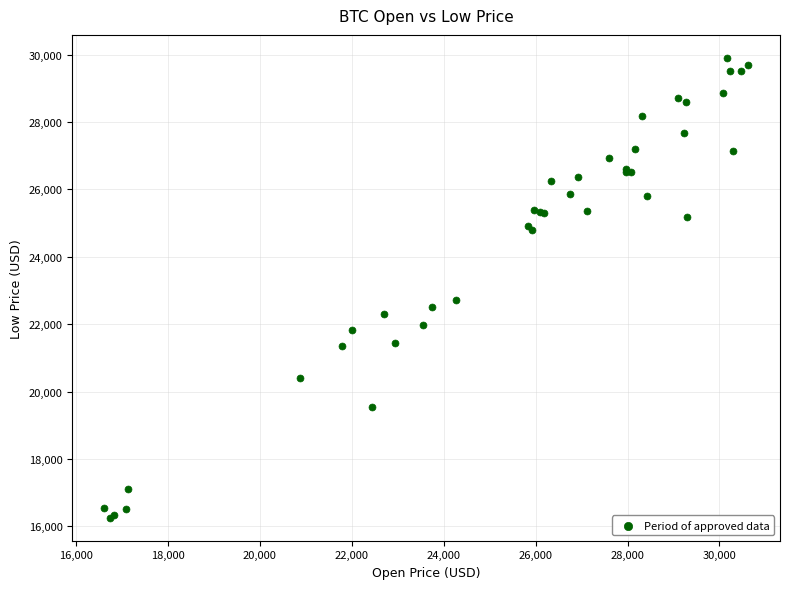

What Y value in the scatter plot is closest to 23078?

22722.0